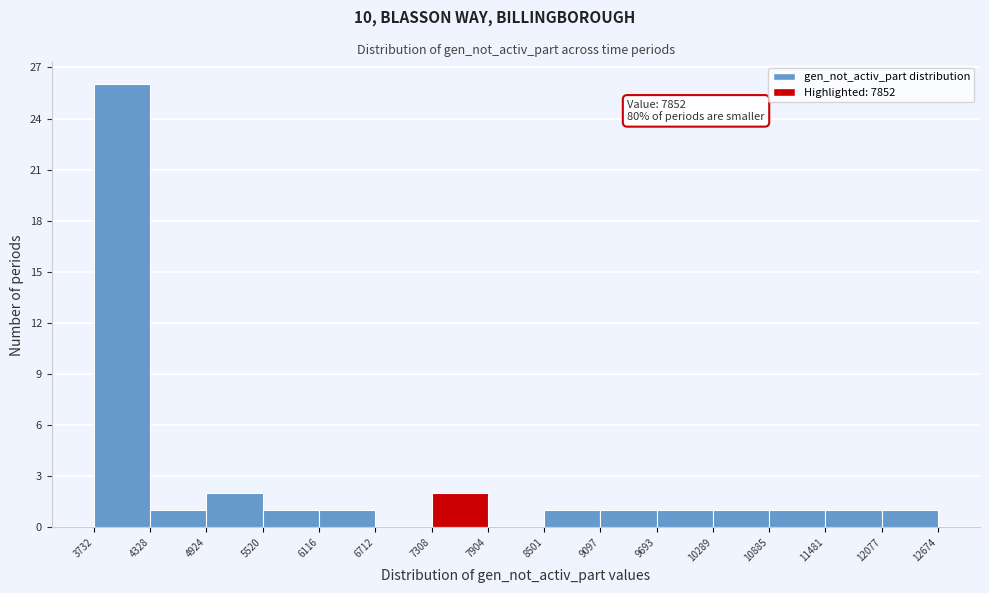

Over which range of the x-axis is the bar tallest?

3732 to 4328